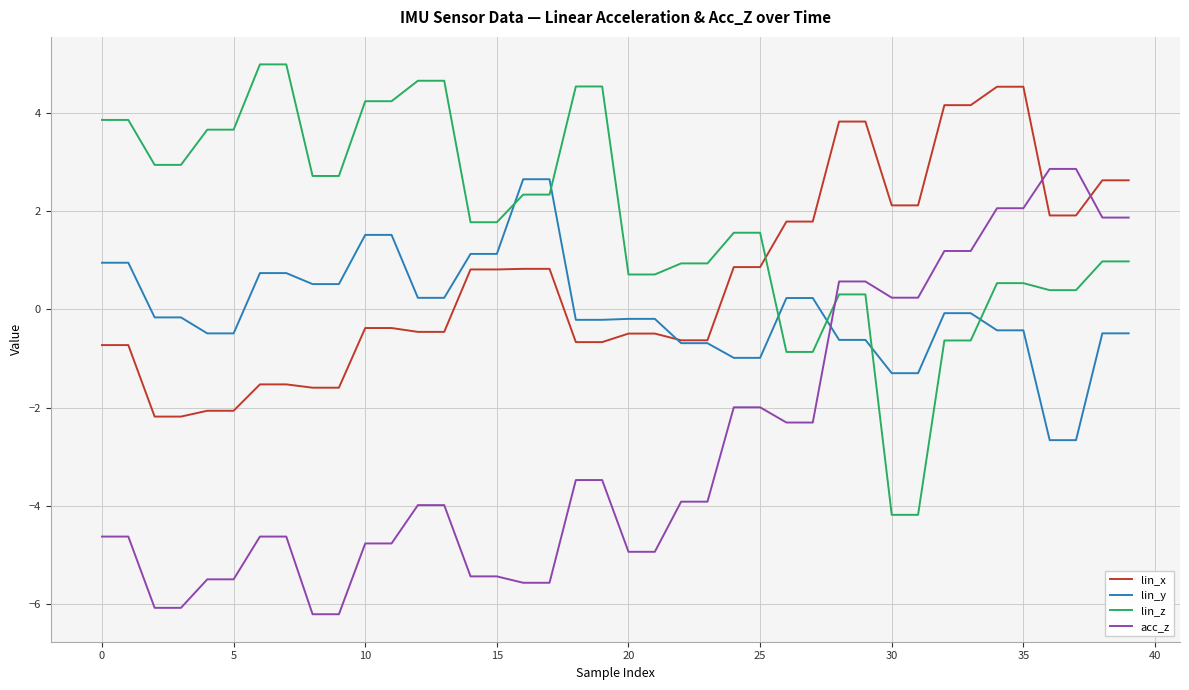

What is the lowest value of the lin_z series?

-4.2